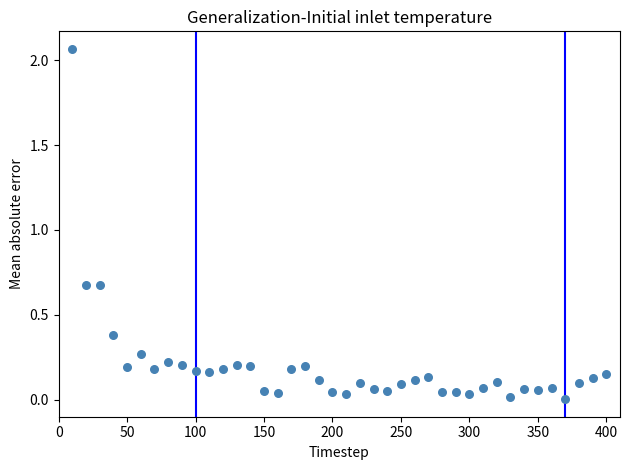

What is the range of X values (max minus min)?

390.0